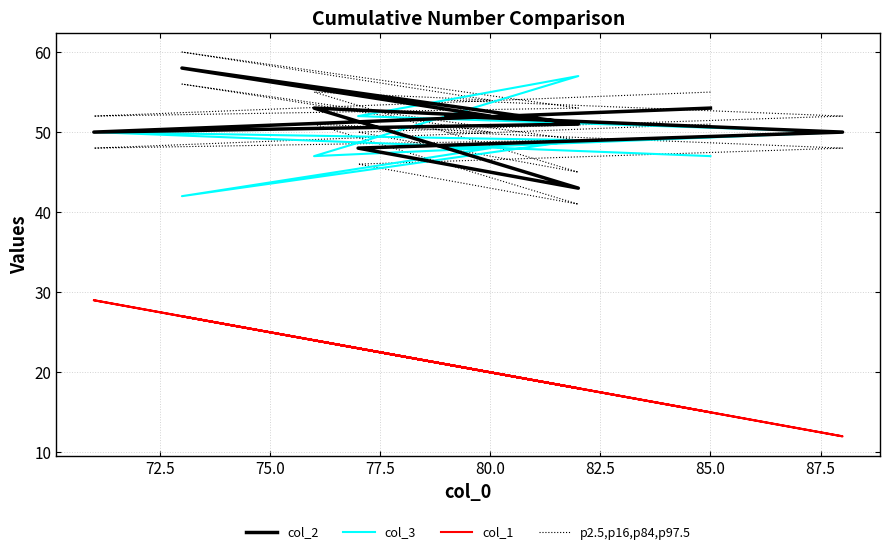

How many data points does each series have?

10